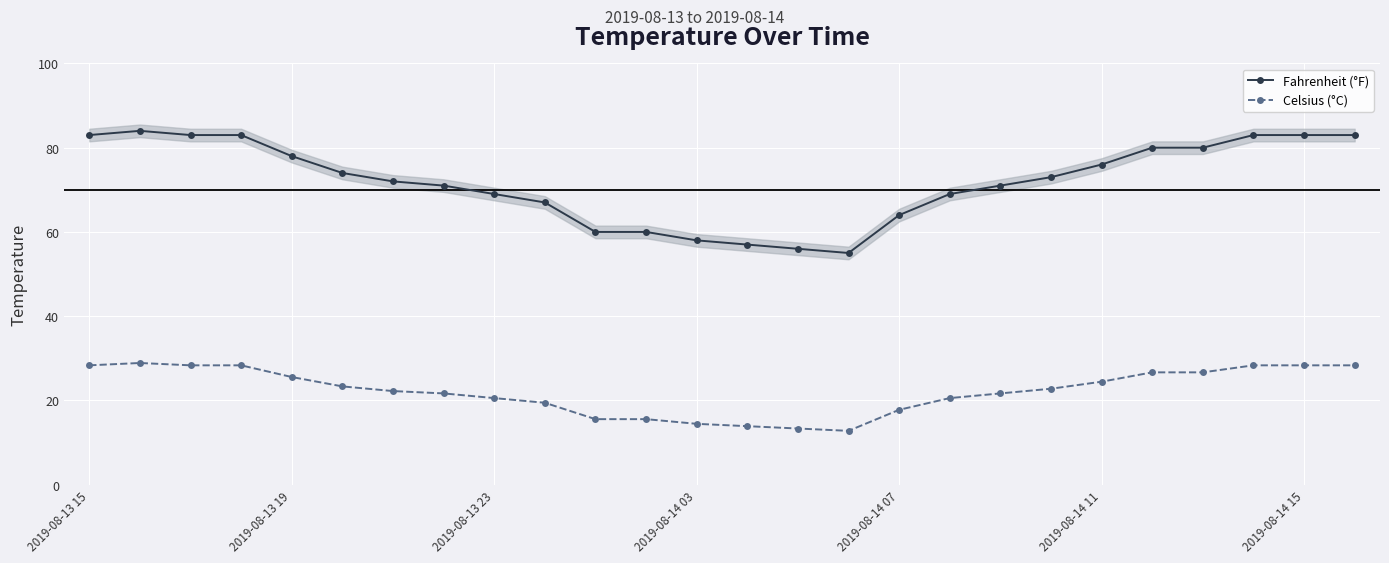

How many interior local valleys does the Fahrenheit (°F) series have?

1